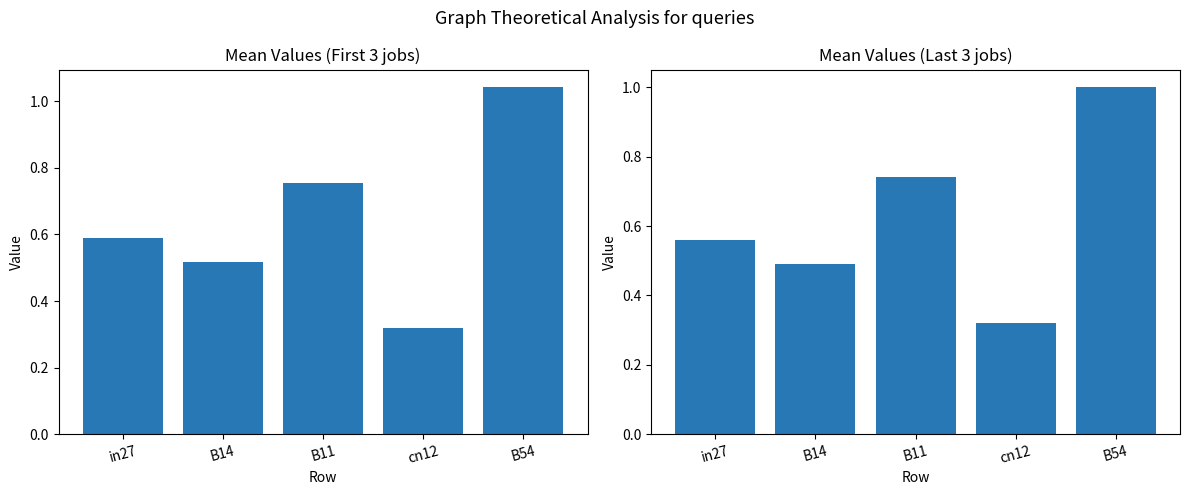

Is the value of Mean (jobs 4-6) at in27 greater than the value of Mean (jobs 1-3) at B14?

Yes